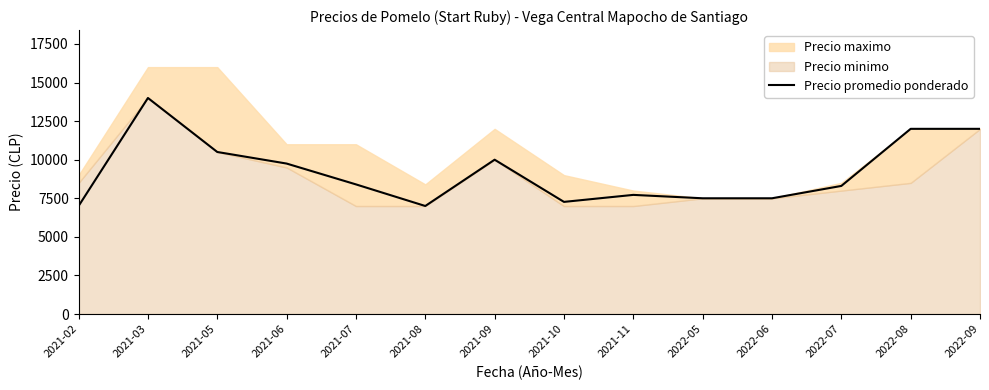

What is the difference between the maximum and minimum values?

7000